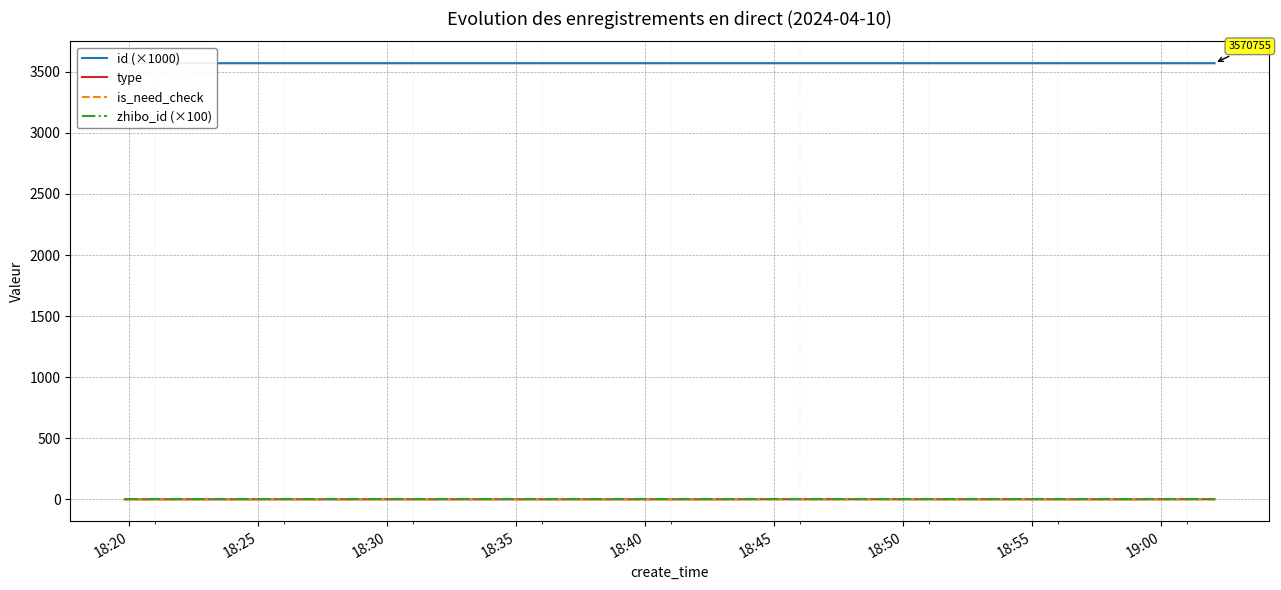

True or false: type and id (×1000) intersect in this chart.

False